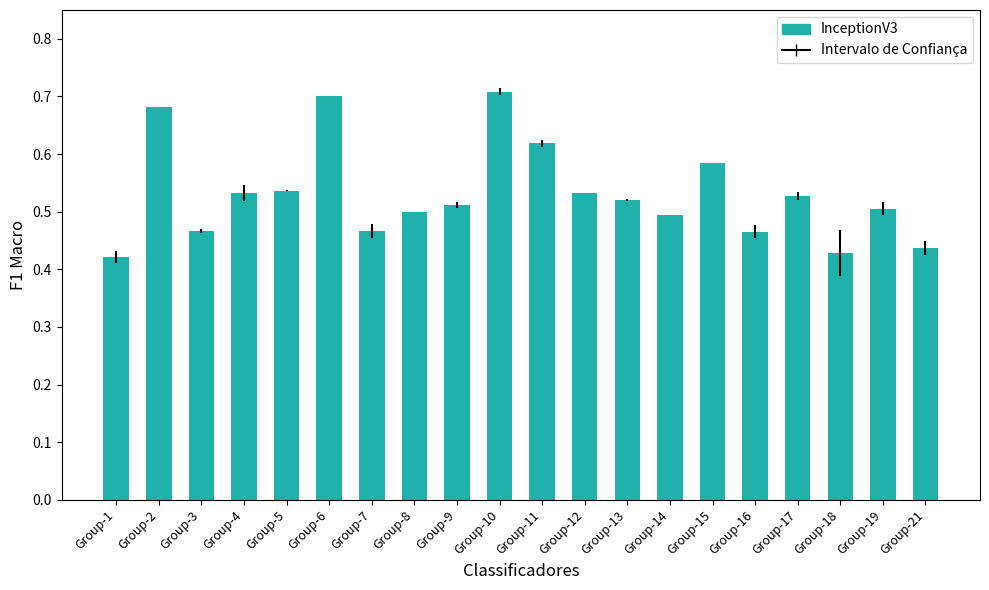

The chart shows a value of 0.7 at Group-10. True or false?

True